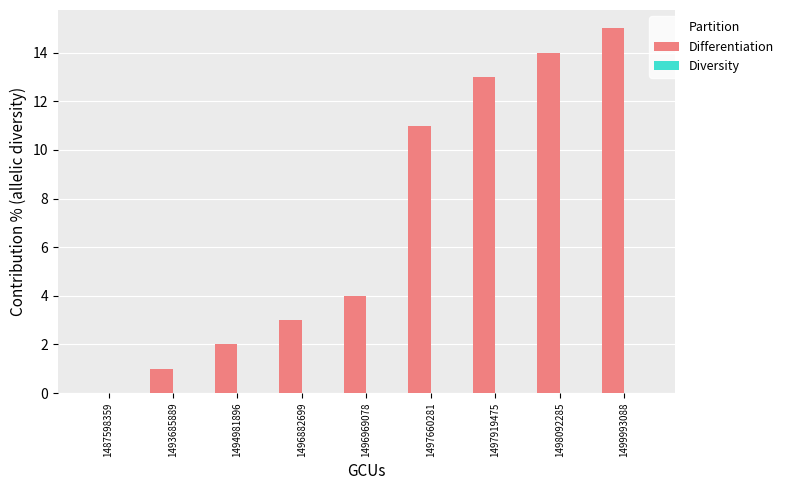

How many data points does each series have?

9